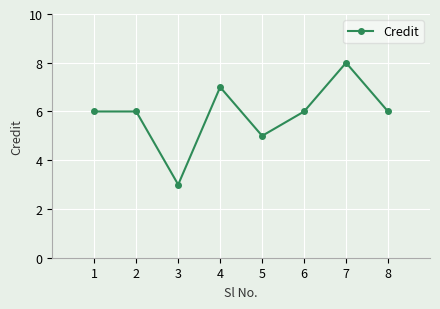

How many data points does each series have?

8